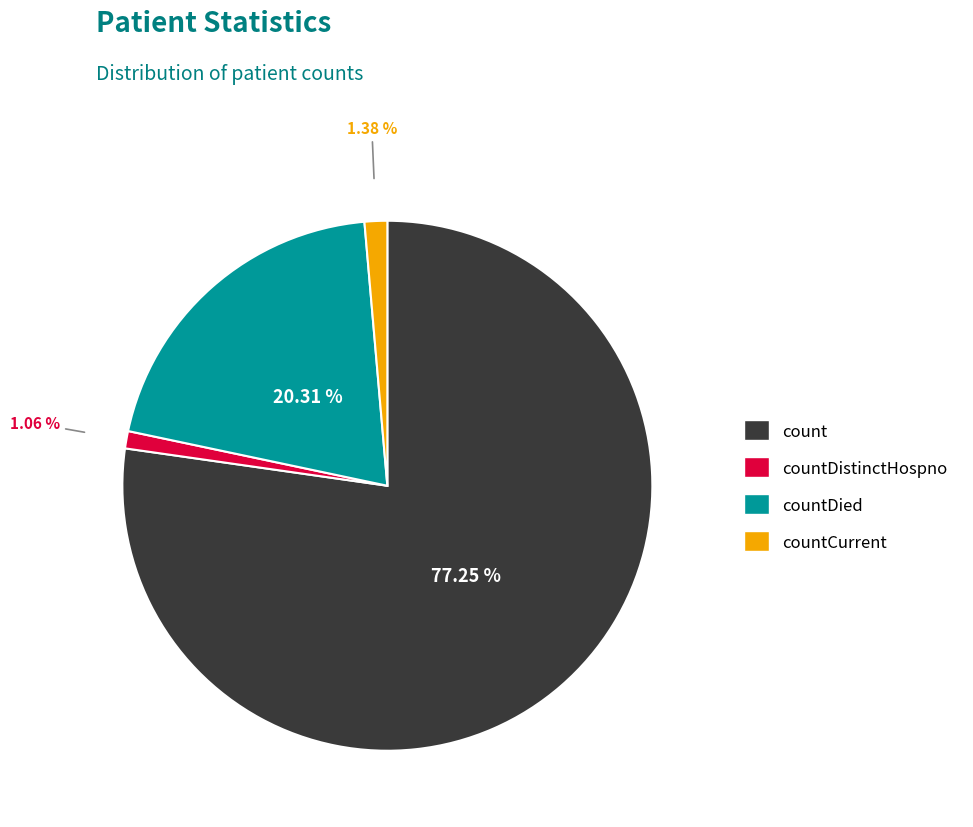

How many segments does this pie chart have?

4